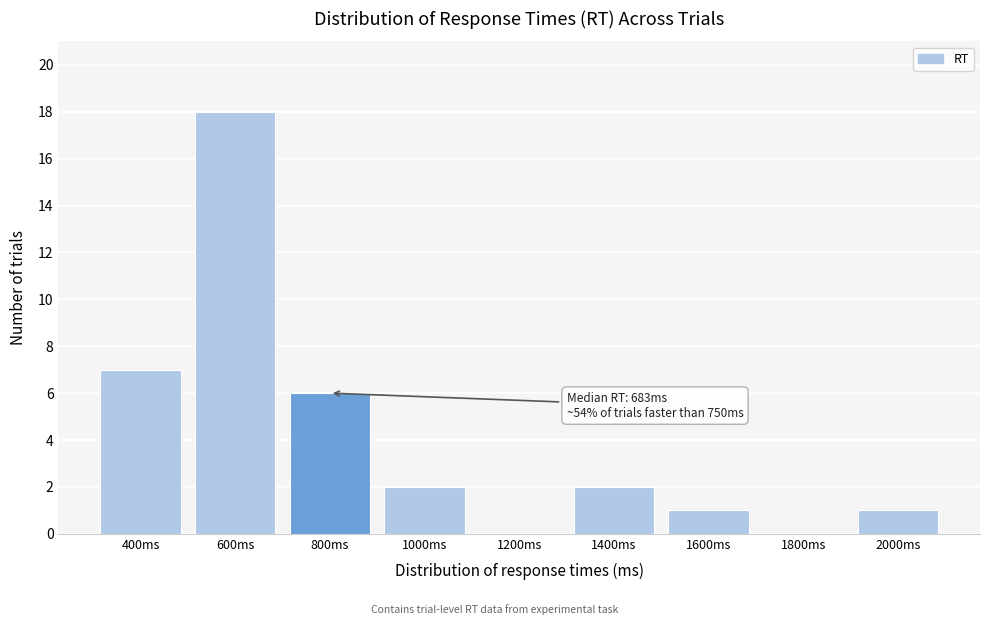

Reading left to right, transcribe all the data shown in this chart.

400ms=7	600ms=18	800ms=6	1000ms=2	1200ms=0	1400ms=2	1600ms=1	1800ms=0	2000ms=1